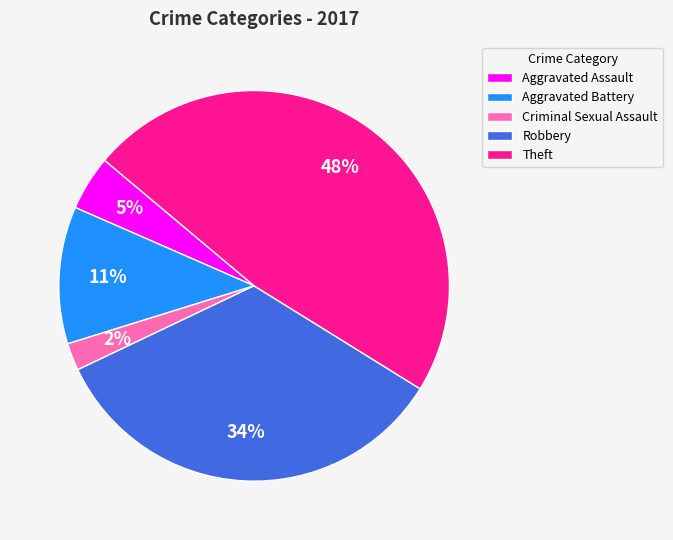

Is the sum of Robbery and Criminal Sexual Assault greater than half?

No